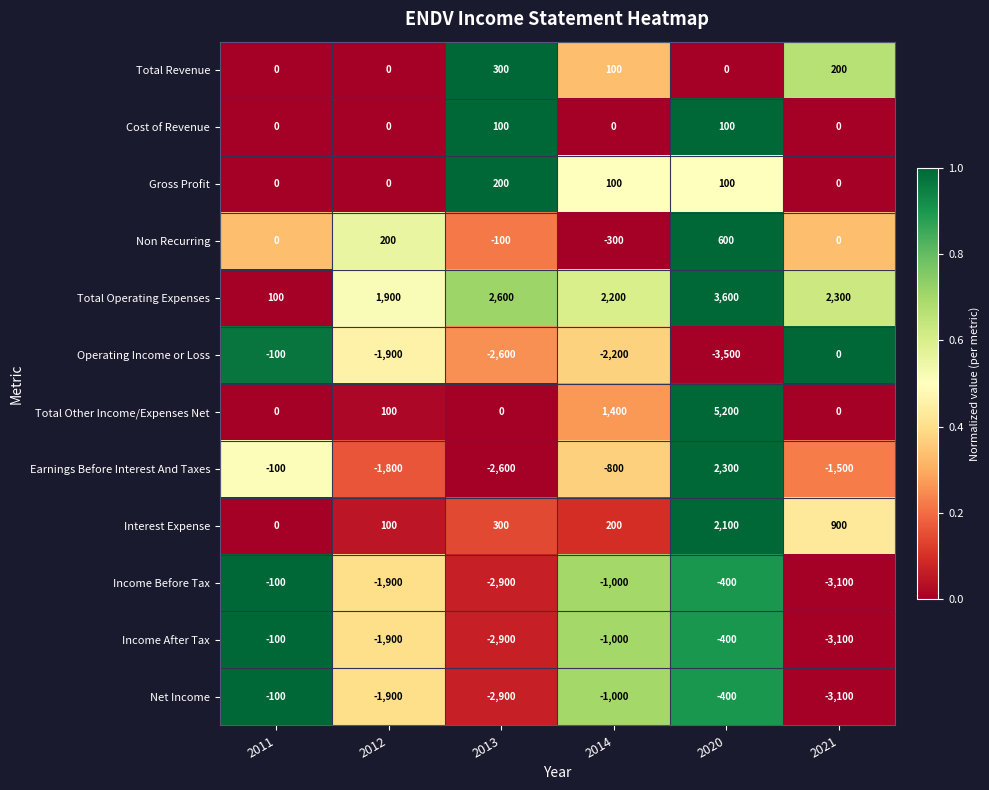

What is the spread (max minus min) of values at 2021?

5400